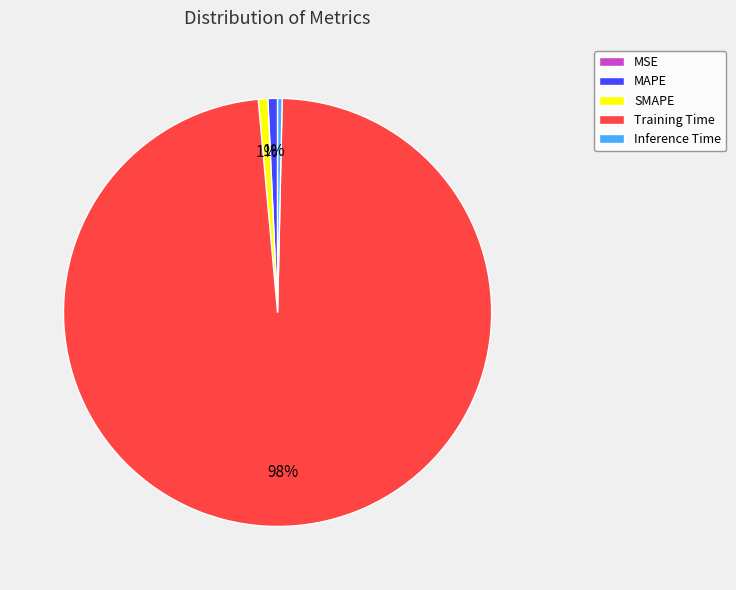

Combined, do Inference Time and SMAPE account for over 50%?

No